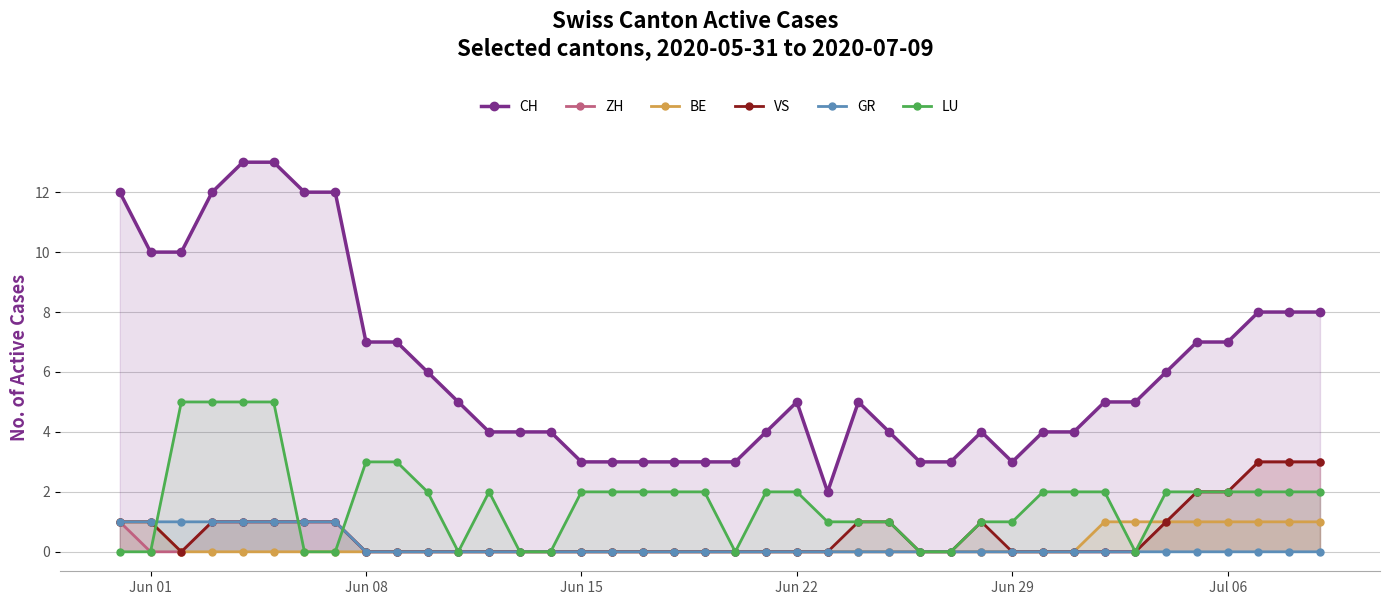

True or false: CH and GR intersect in this chart.

False